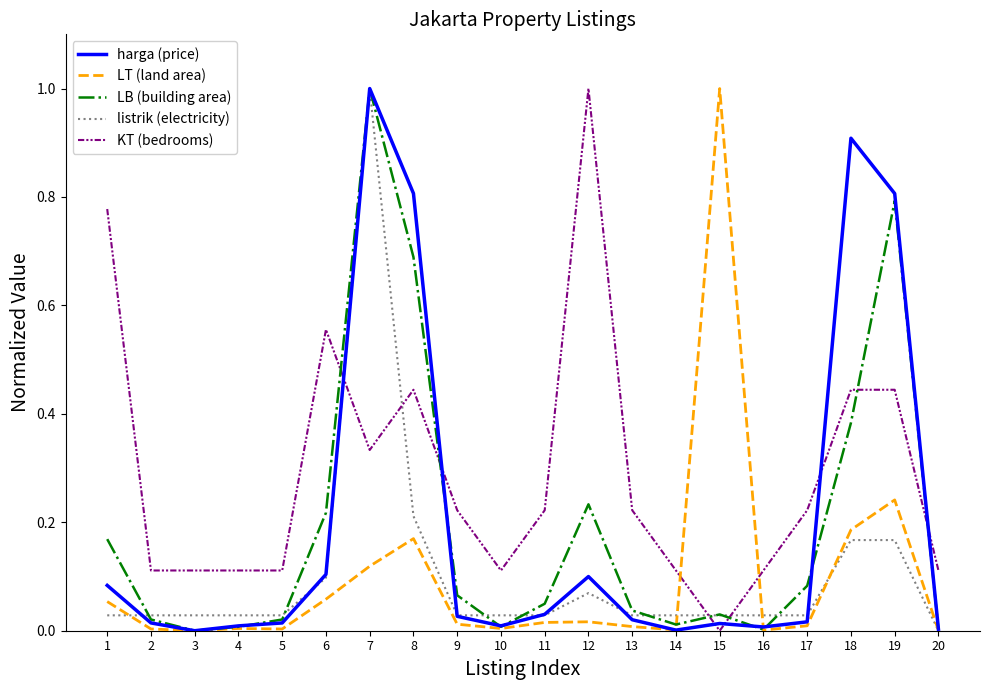

What are all the series names shown in the legend?

harga (price), LT (land area), LB (building area), listrik (electricity), KT (bedrooms)